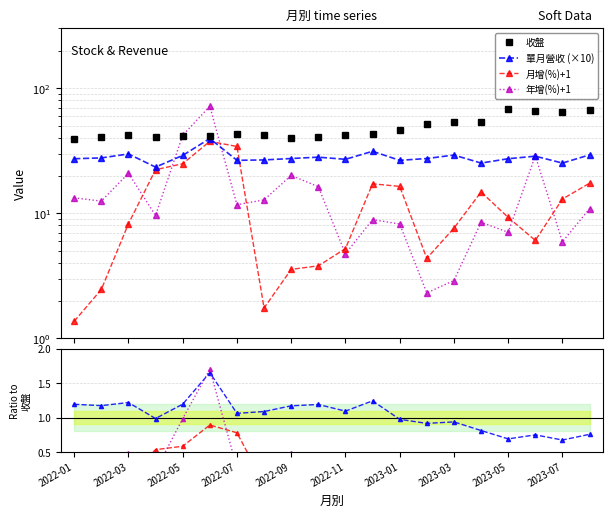

What is the difference between the maximum and minimum values in the 單月營收 series?

16.2